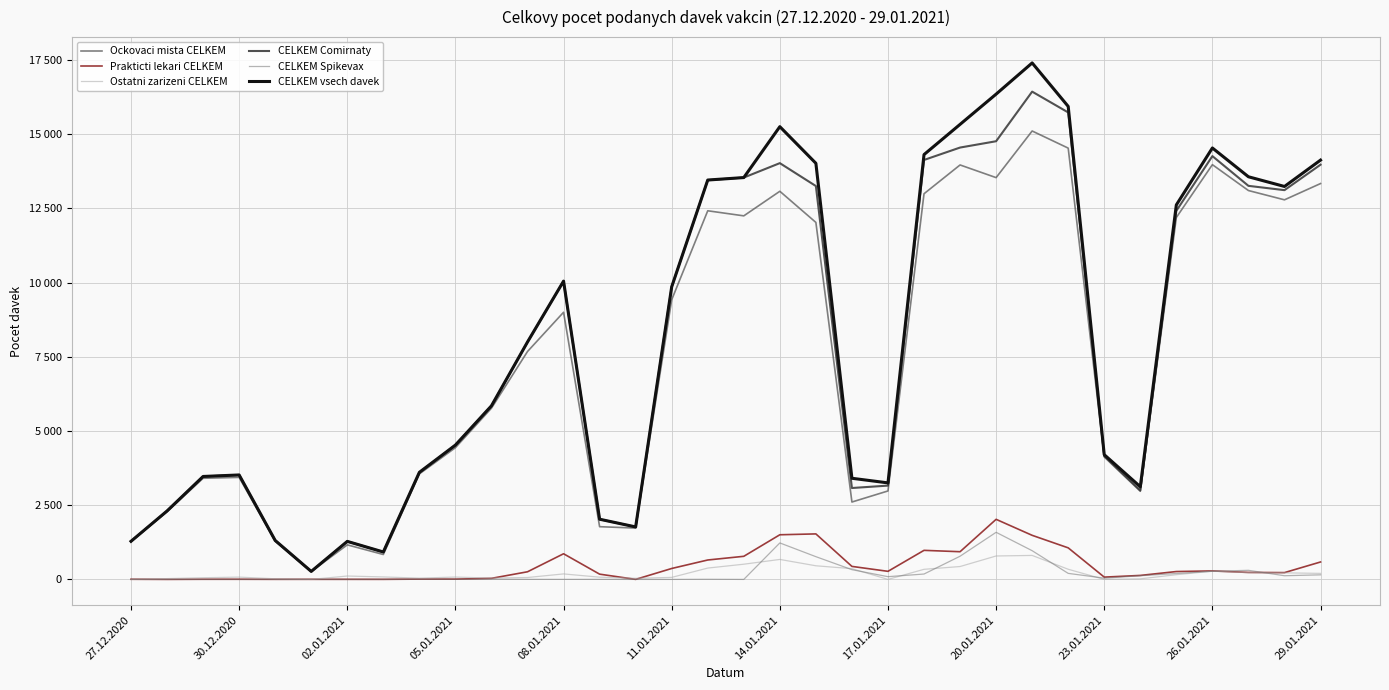

What is the average value of the CELKEM Comirnaty series?

7951